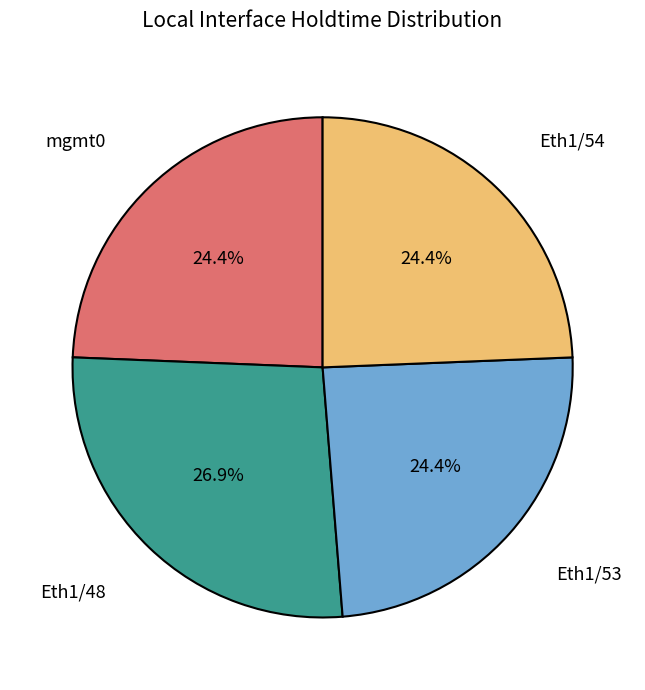

Which slice is the largest?

Eth1/48